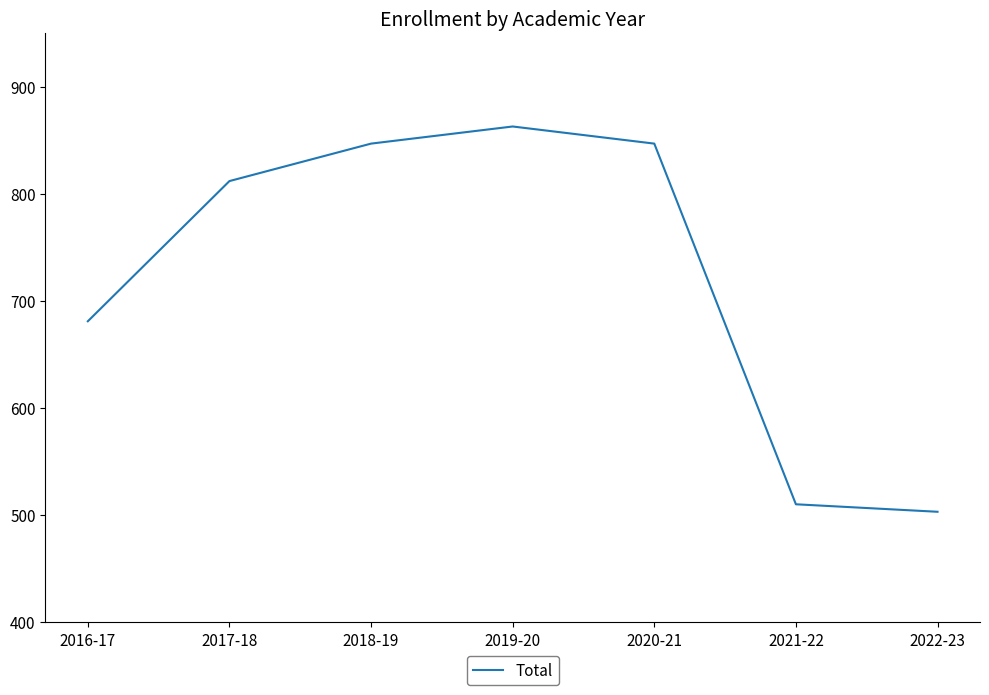

The value at 2018-19 is 847. True or false?

True